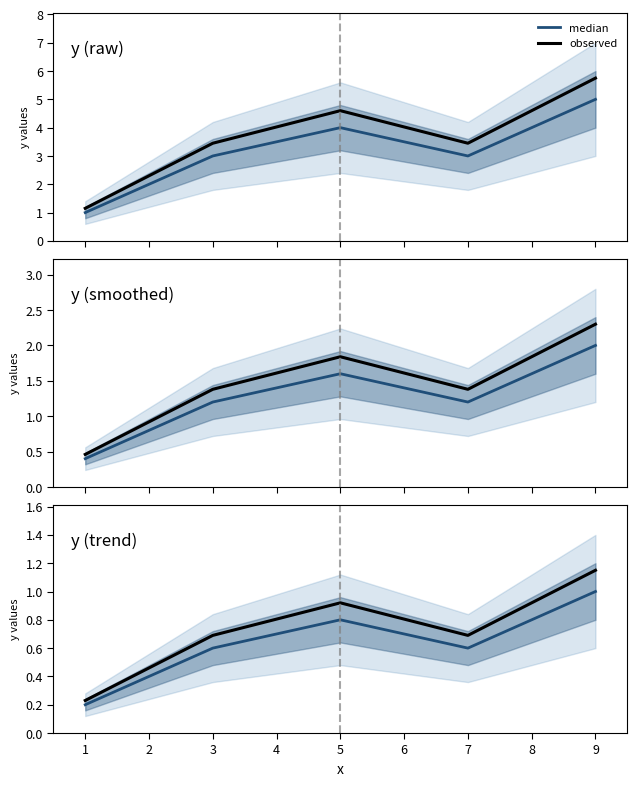

At how many categories does at least one series exceed 0?

5